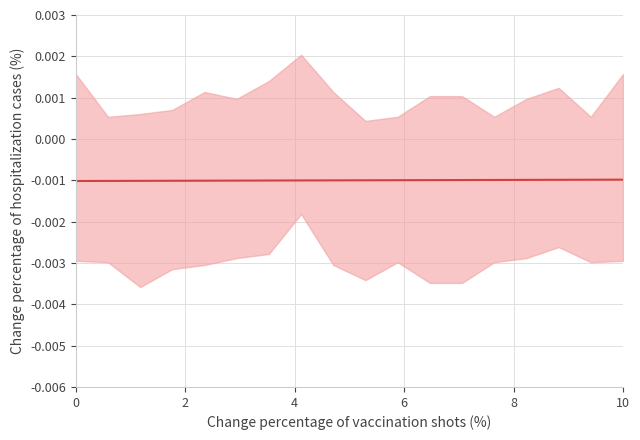

The chart shows a value of -0.0 at 16. True or false?

False